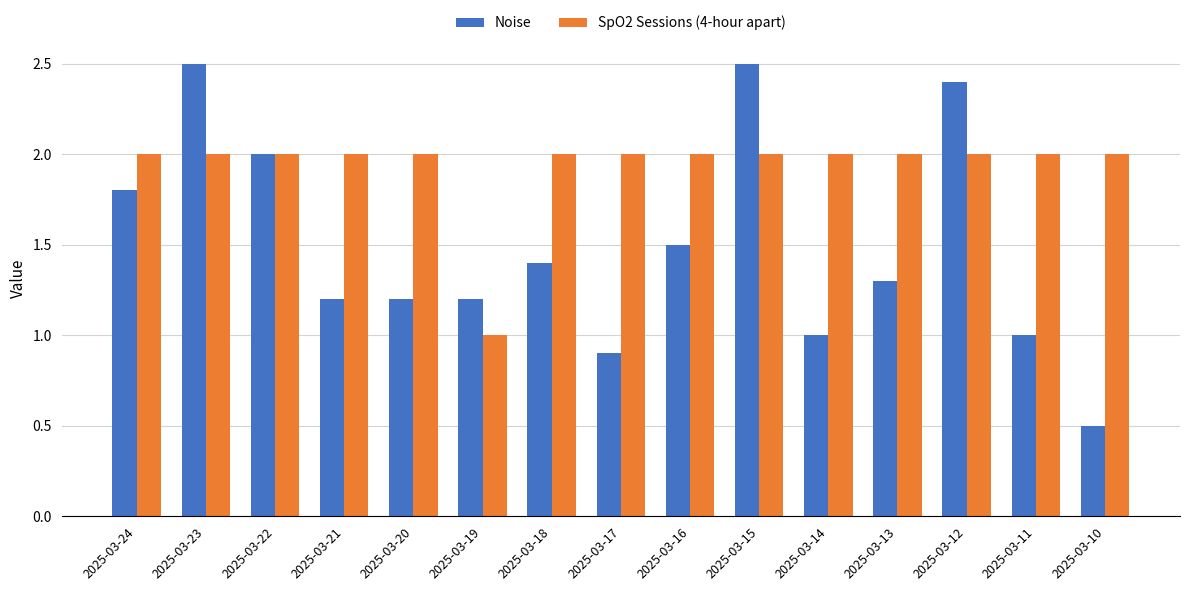

What is the total value across all series at 2025-03-16?

3.5